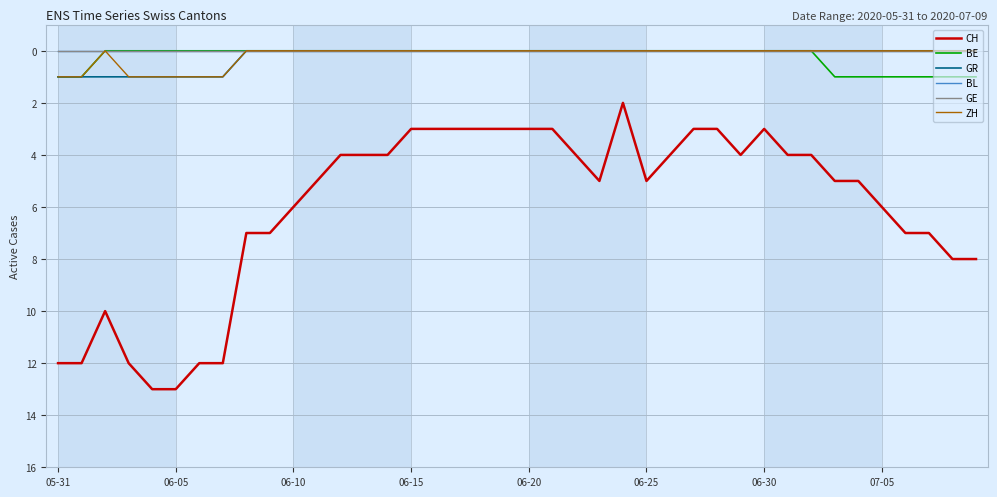

True or false: CH and BL intersect in this chart.

False